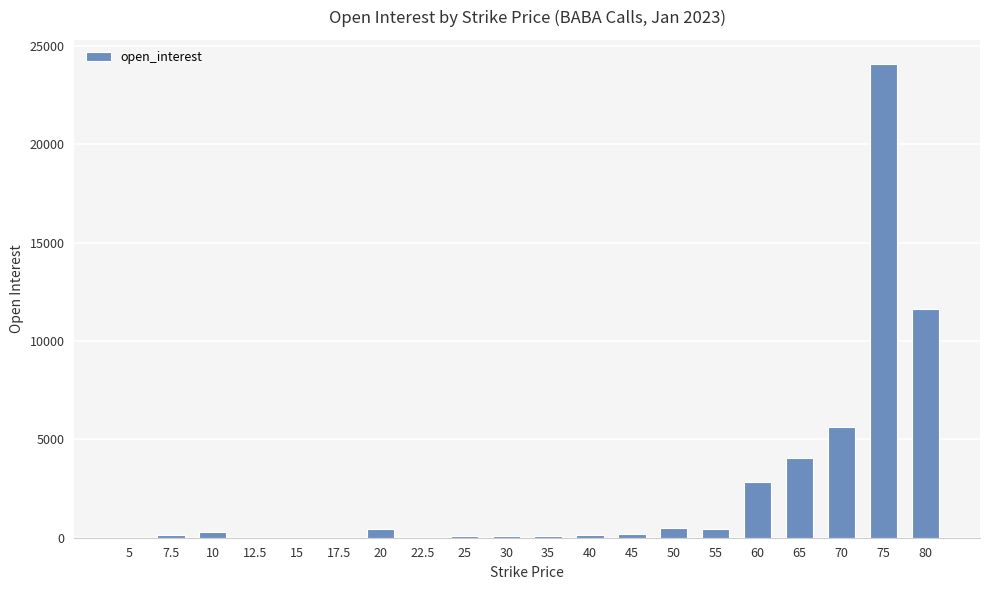

What is the change in value from 5 to 50?

+482